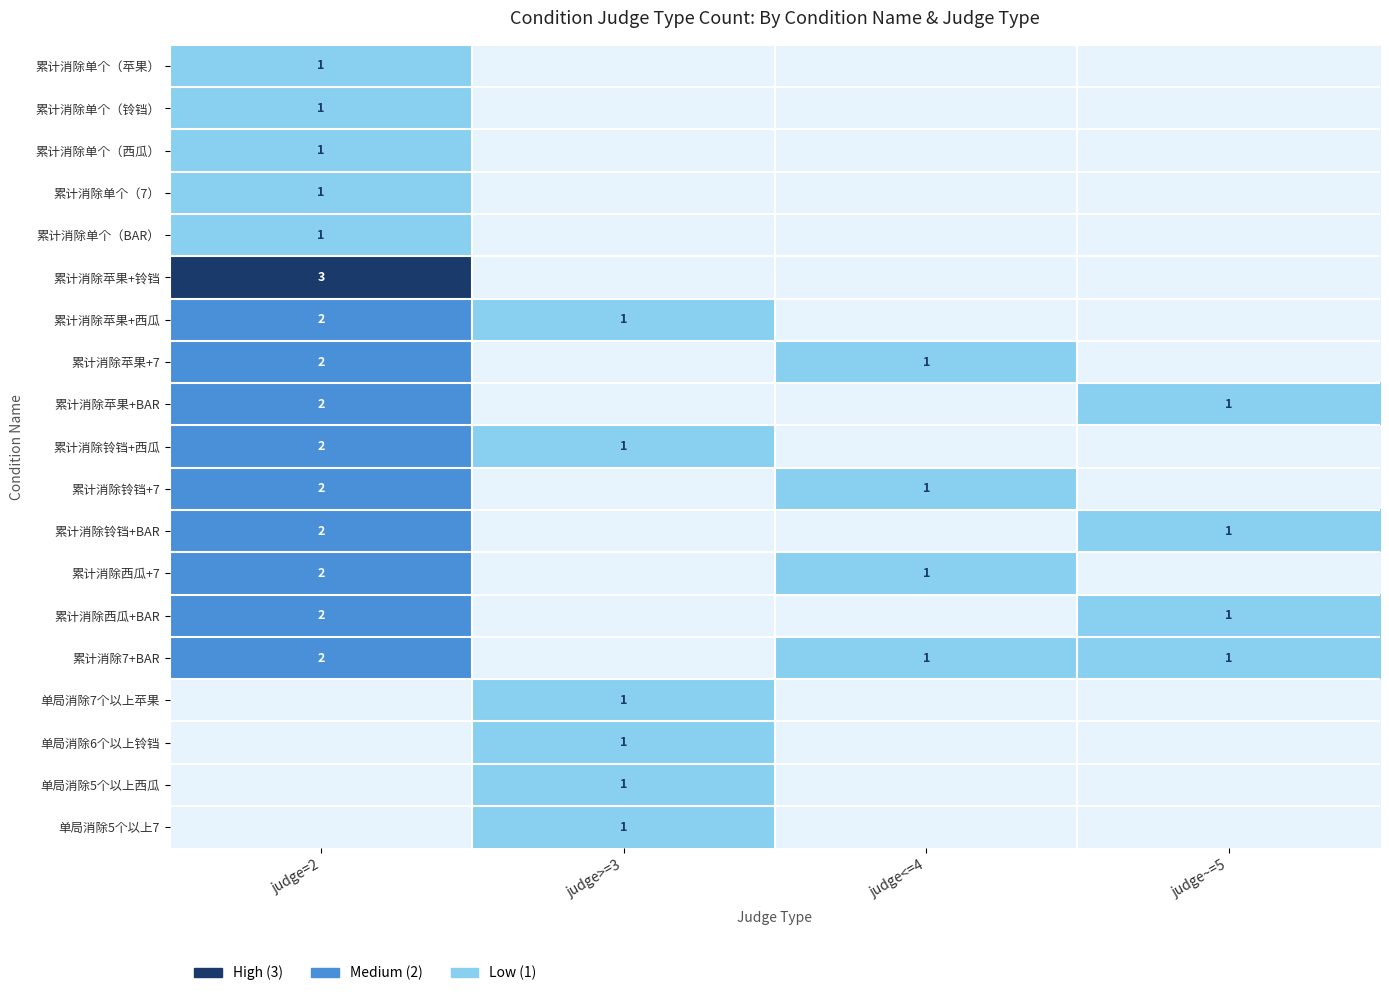

What is the difference between the 累计消除苹果+西瓜 values at judge>=3 and judge=2?

1